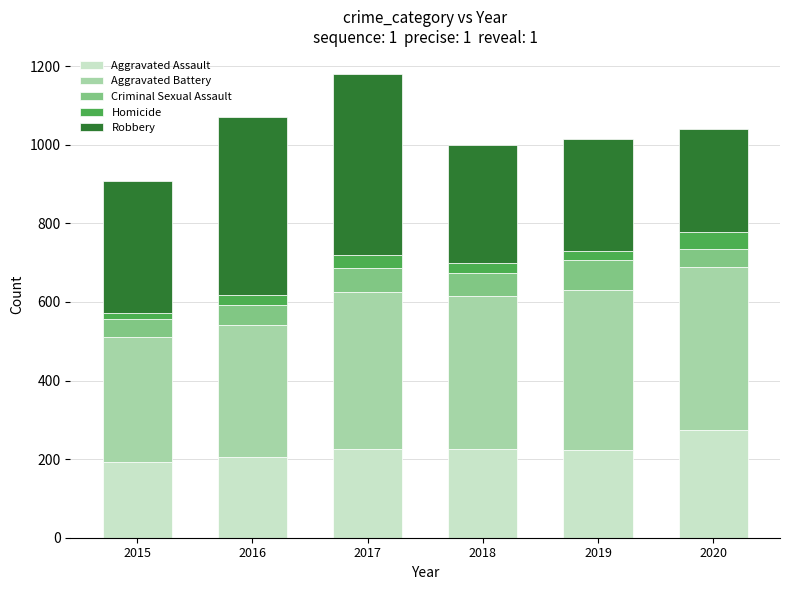

What is the sum of all Aggravated Assault values?

1346